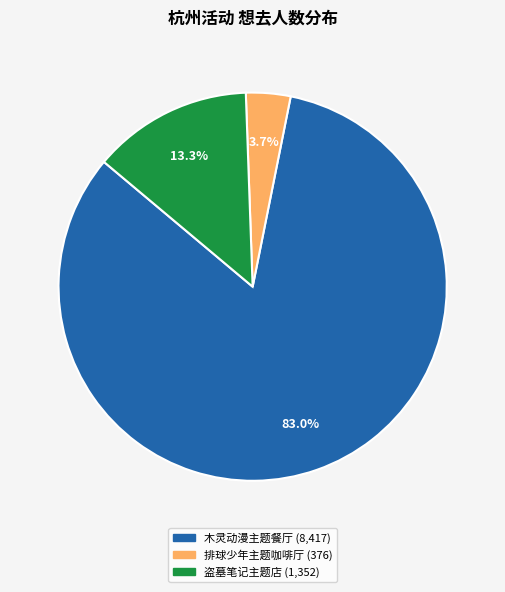

Is there any slice that represents more than half of the pie?

Yes